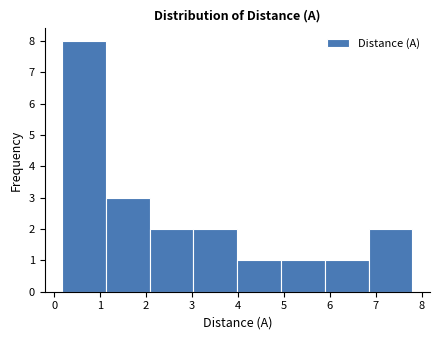

Reading left to right, transcribe this chart: for each bar, give the range it covers on the x-axis and its height. Neither the bar edges nor the heights are printed on the chart, so give them approximately, as read against the axes.

0.2 to 1.1: 8
1.1 to 2.1: 3
2.1 to 3.0: 2
3.0 to 4.0: 2
4.0 to 4.9: 1
4.9 to 5.9: 1
5.9 to 6.8: 1
6.8 to 7.8: 2